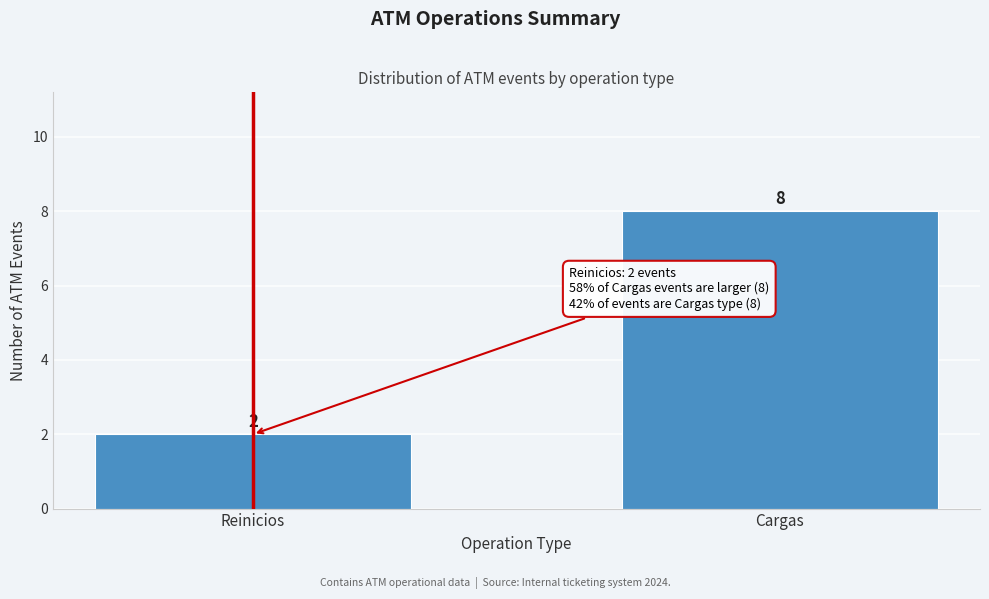

Reading left to right, what are all the values shown in this chart?

2	8